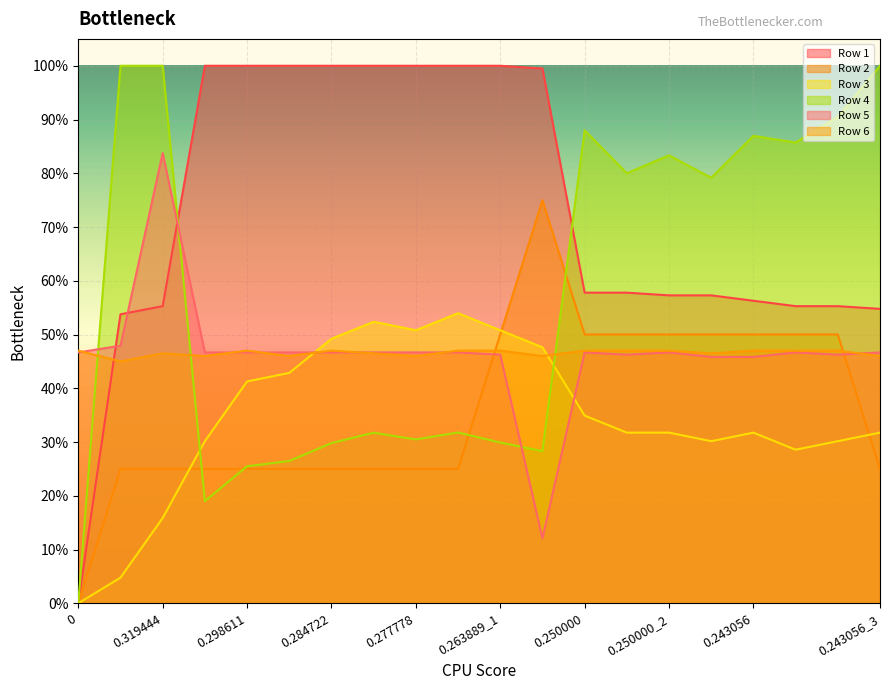

Which series has the widest spread of values?

Row 1